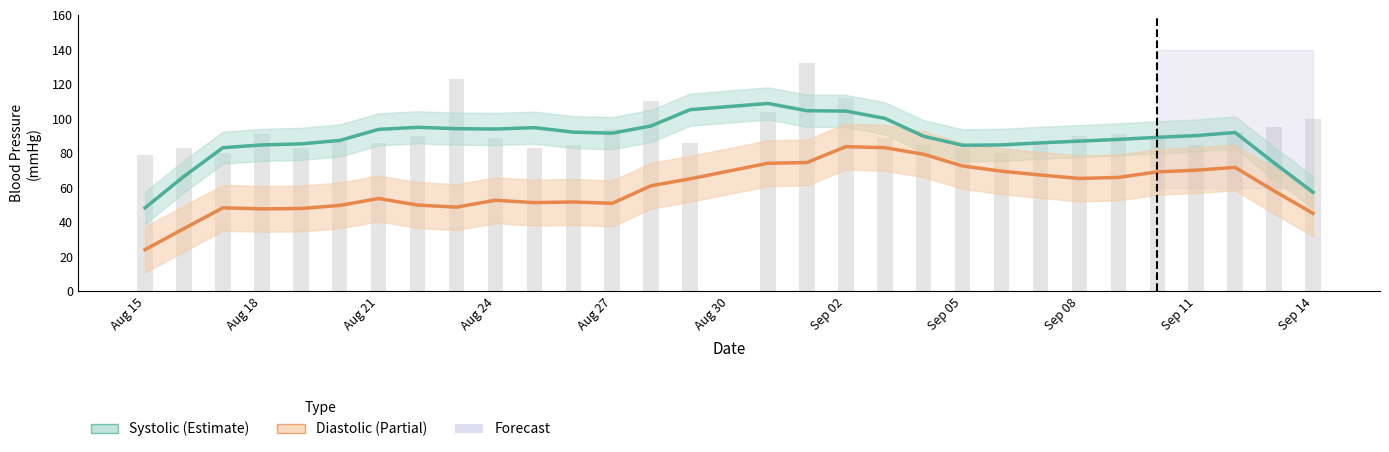

What is the sum of all systolic values?

2653.8